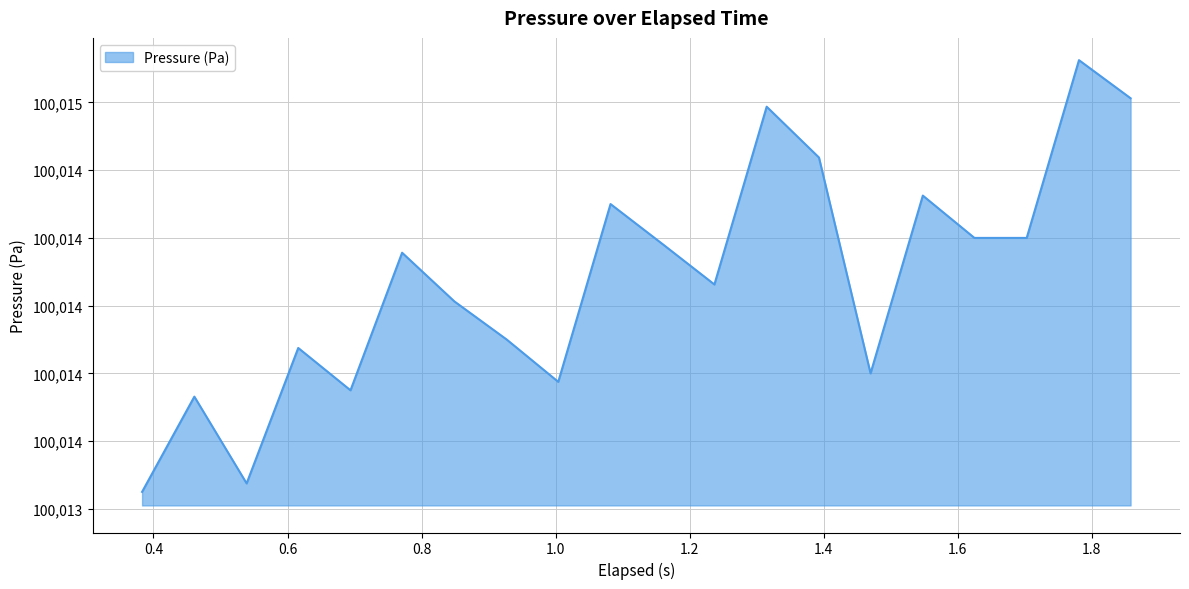

At which category does the data reach its first local valley?

0.539